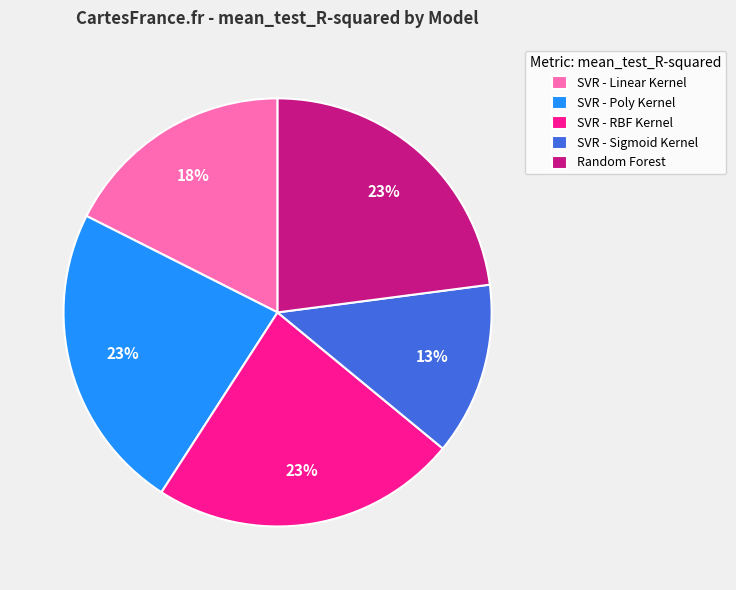

Does SVR - Poly Kernel account for over 50% of the chart?

No